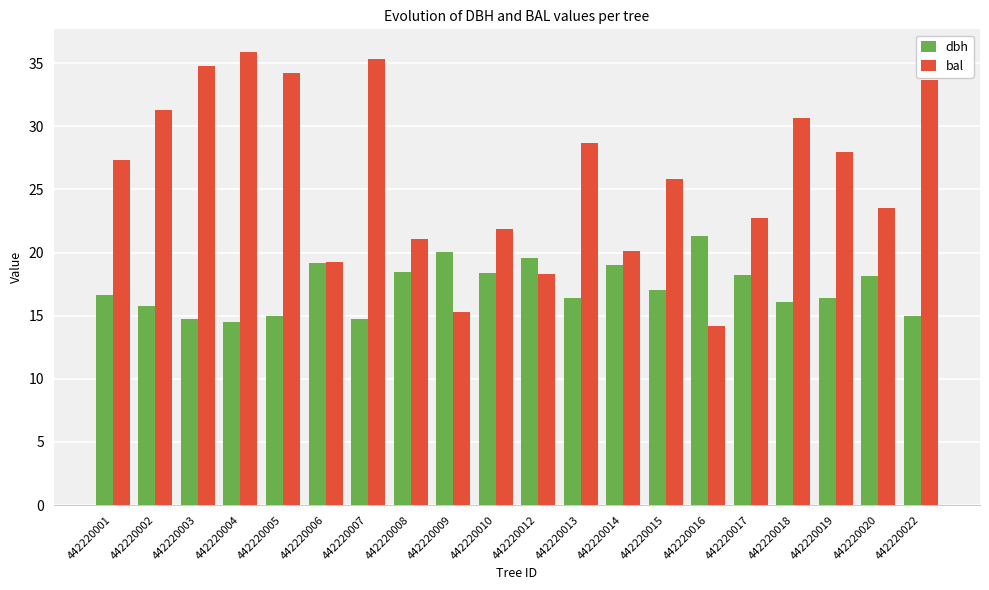

What is the value of the bal bar at the 5th from the left?

34.2